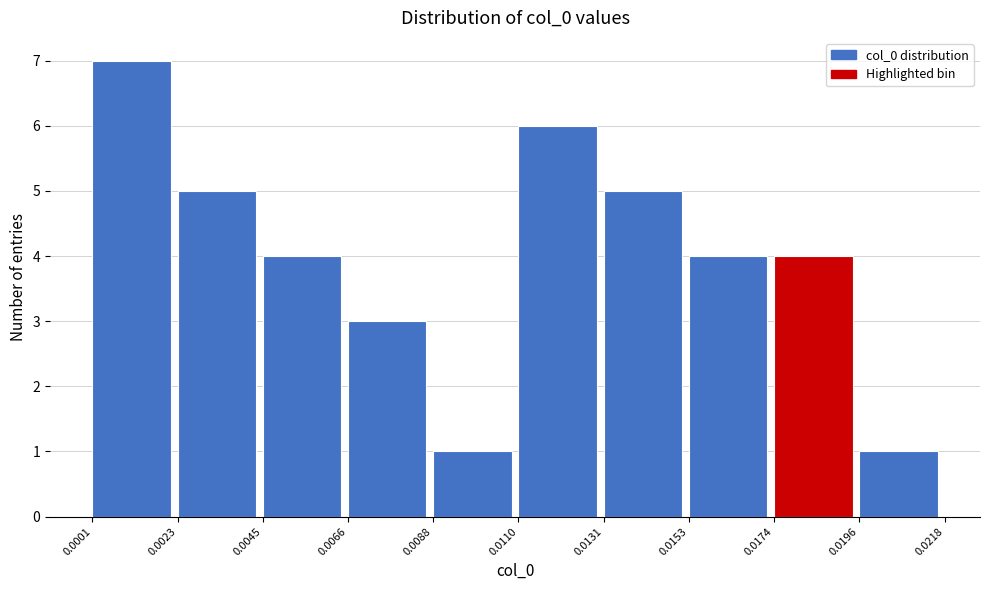

Which range on the x-axis has the tallest bar?

0.0001 to 0.0023